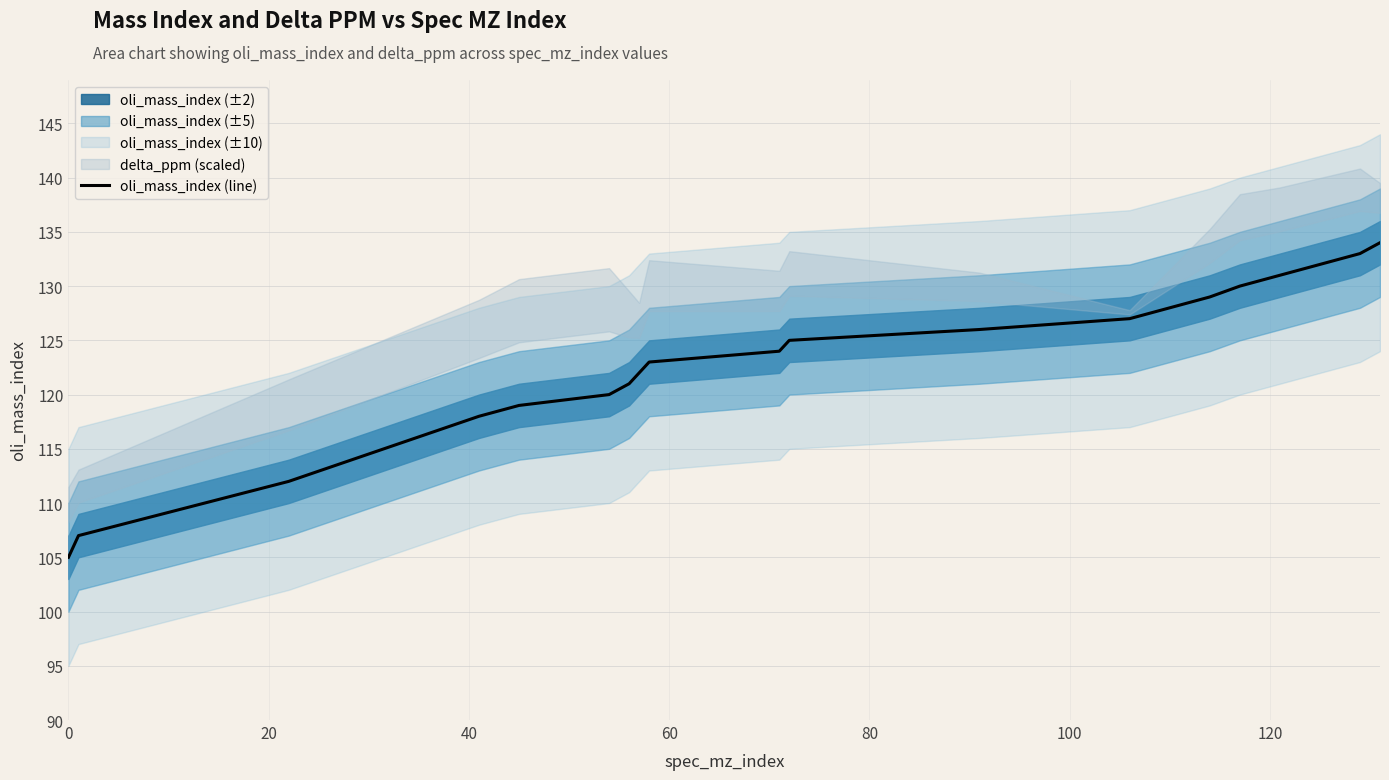

Does the chart have visible grid lines?

Yes